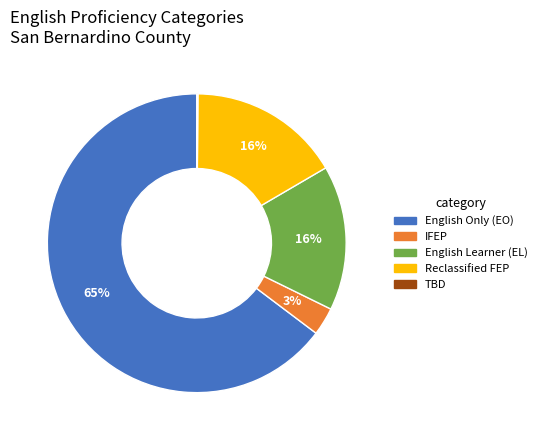

To the nearest percent, what is the difference between the largest and smallest slice percentages?

65%